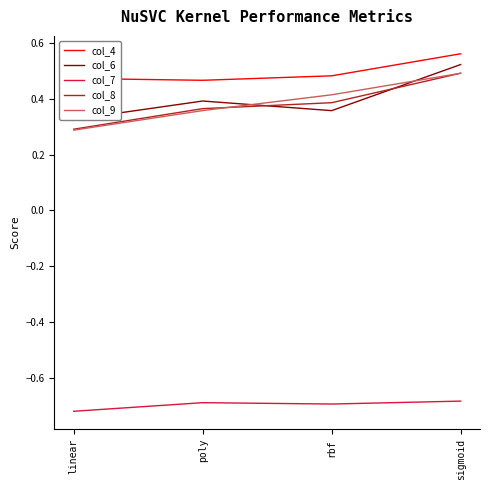

At how many categories does at least one series exceed 0?

4